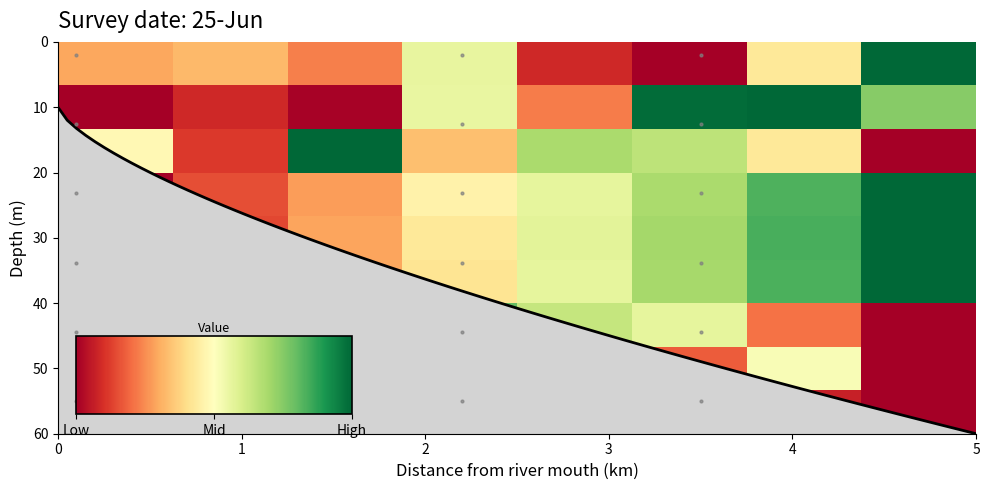

How many series are shown in this chart?

9